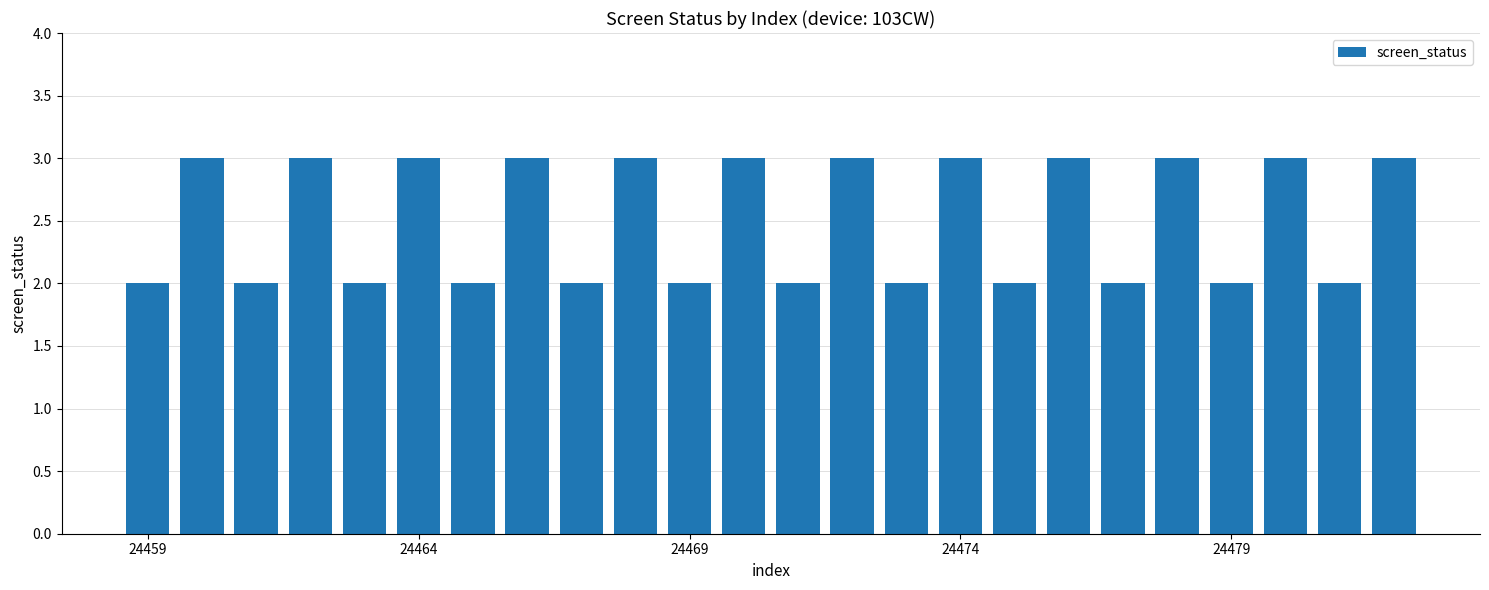

What is the value of the 1st bar from the left?

2